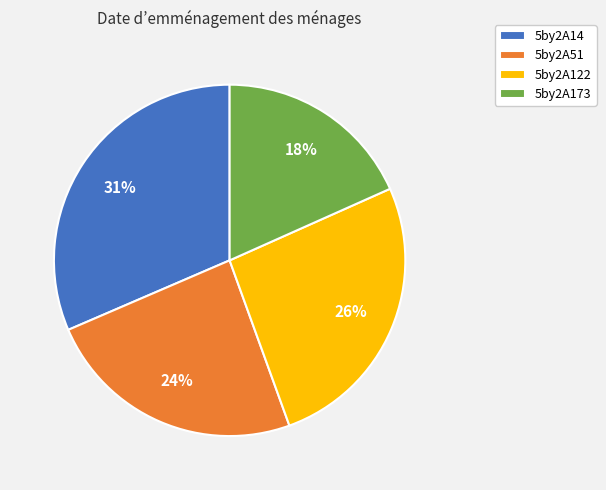

Rank the categories by value from lowest to highest.

5by2A173, 5by2A51, 5by2A122, 5by2A14